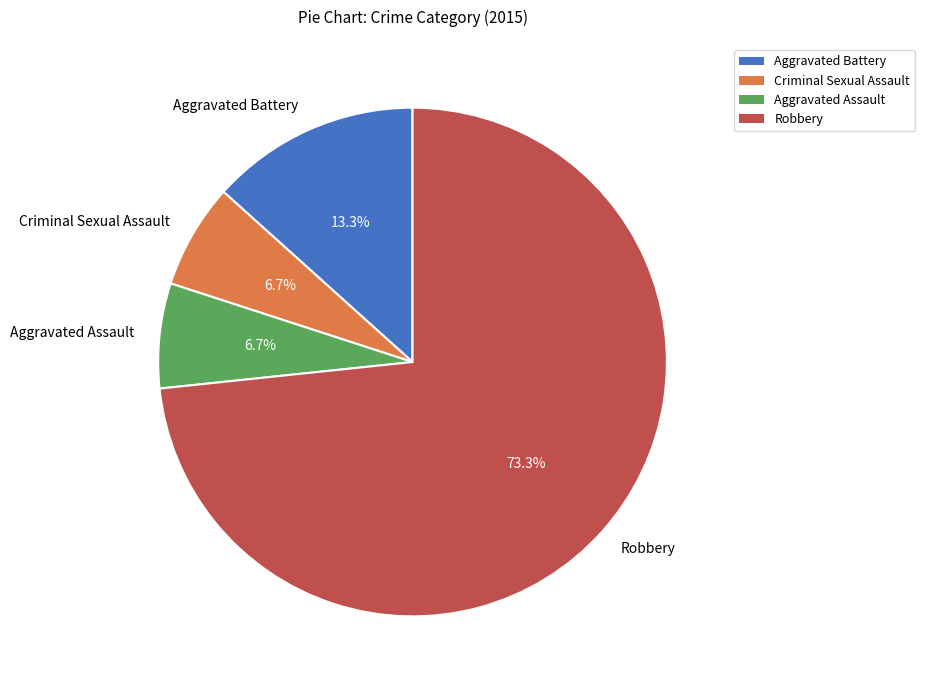

What percentage is the Robbery slice, to the nearest percent?

73%